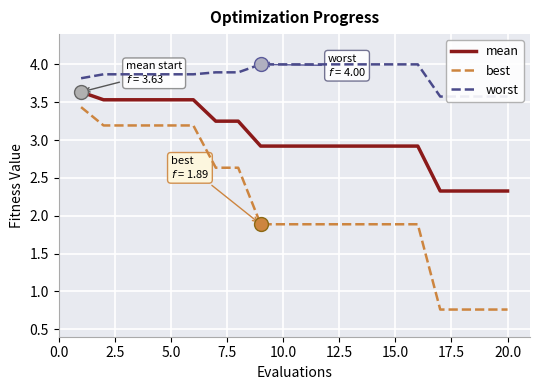

The mean series shows 1.5 at 20.0. True or false?

False